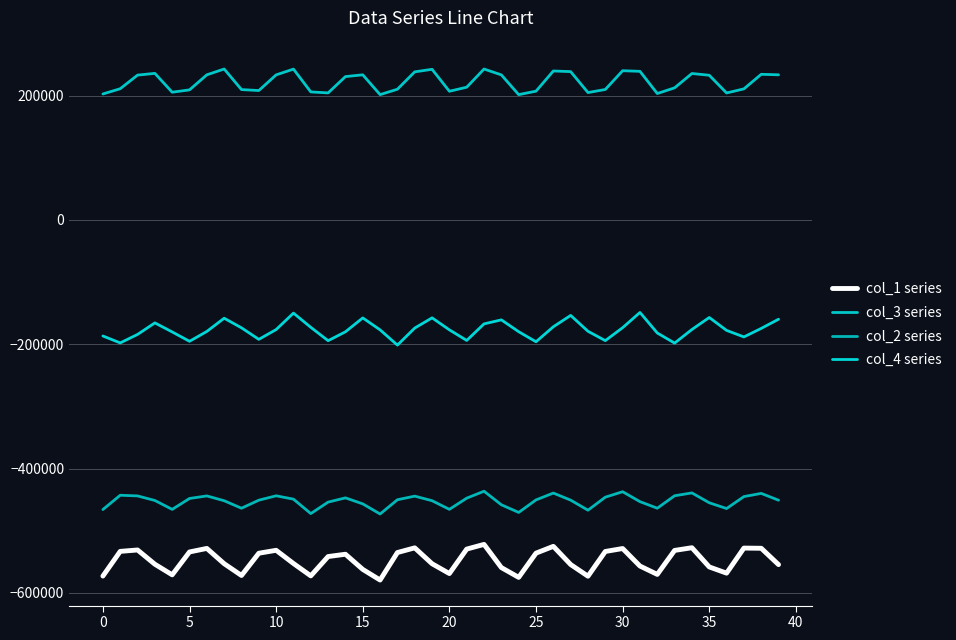

What is the average value of the col_1 series series?

-547678